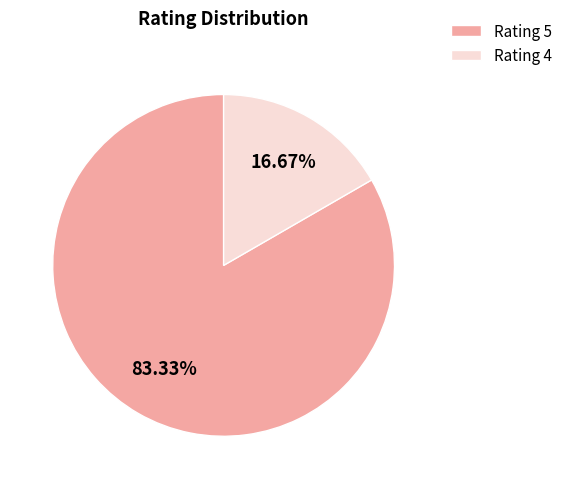

How many segments does this pie chart have?

2